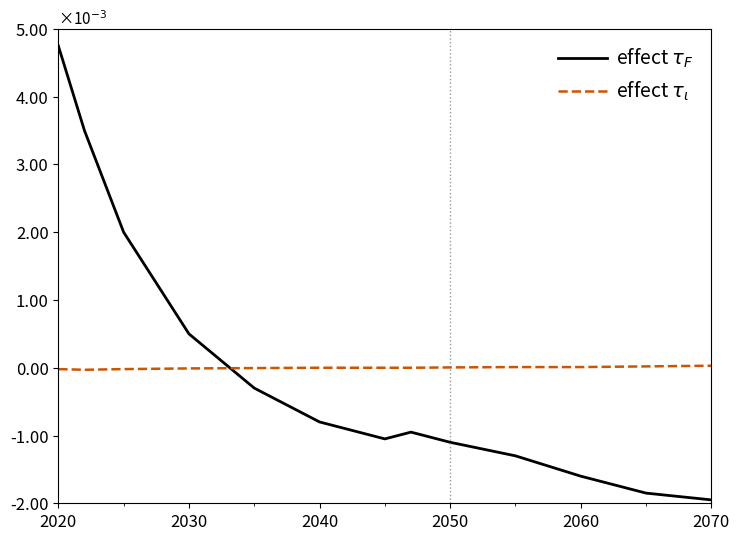

How many interior local valleys does the effect $\tau_F$ series have?

1